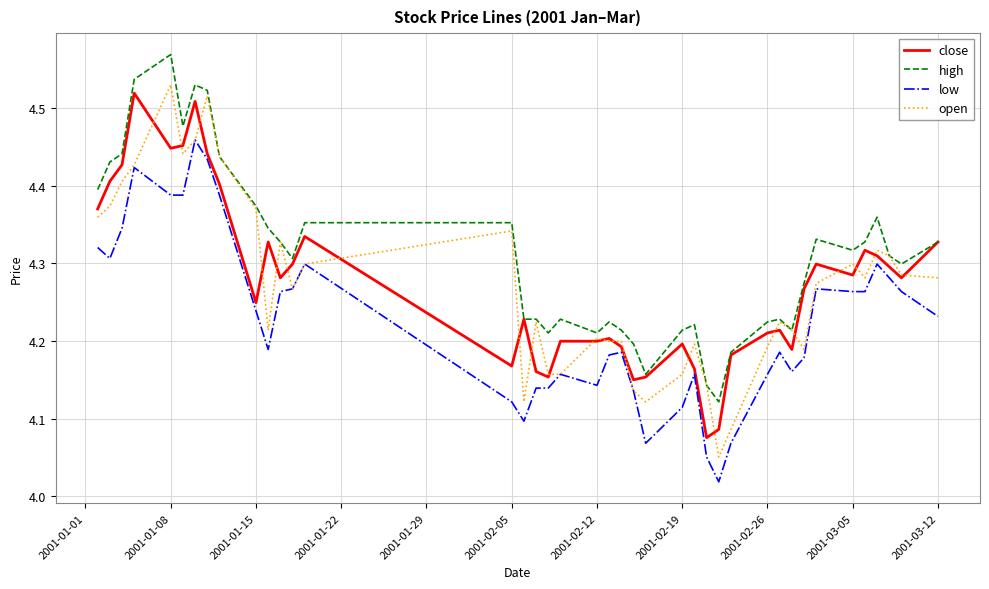

How many interior local valleys does the high series have?

9